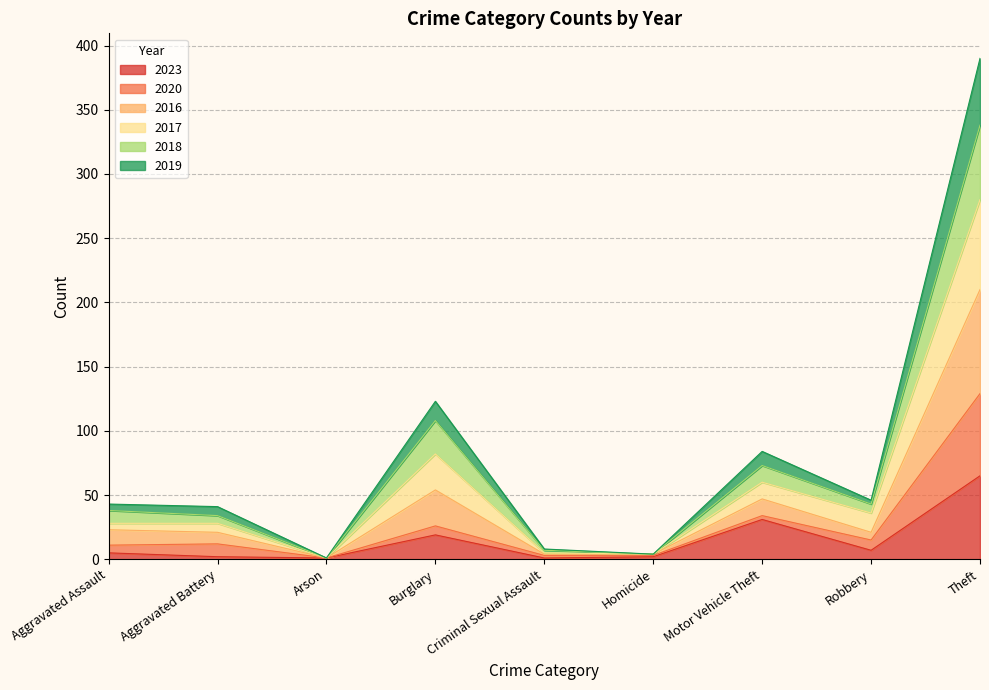

How many lines are shown in the chart?

6